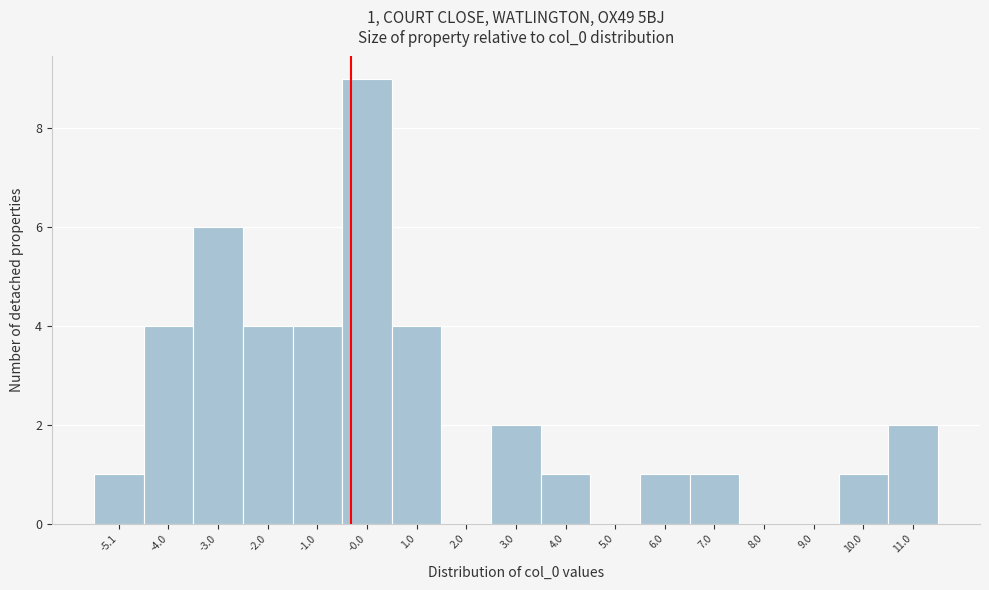

Over which range of the x-axis is the bar tallest?

-0.6 to 0.4